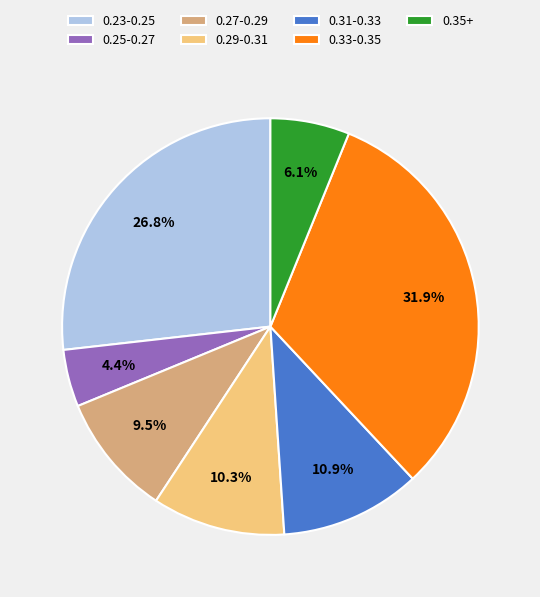

What is the ratio of the value at 0.31-0.33 to the value at 0.33-0.35?

0.3